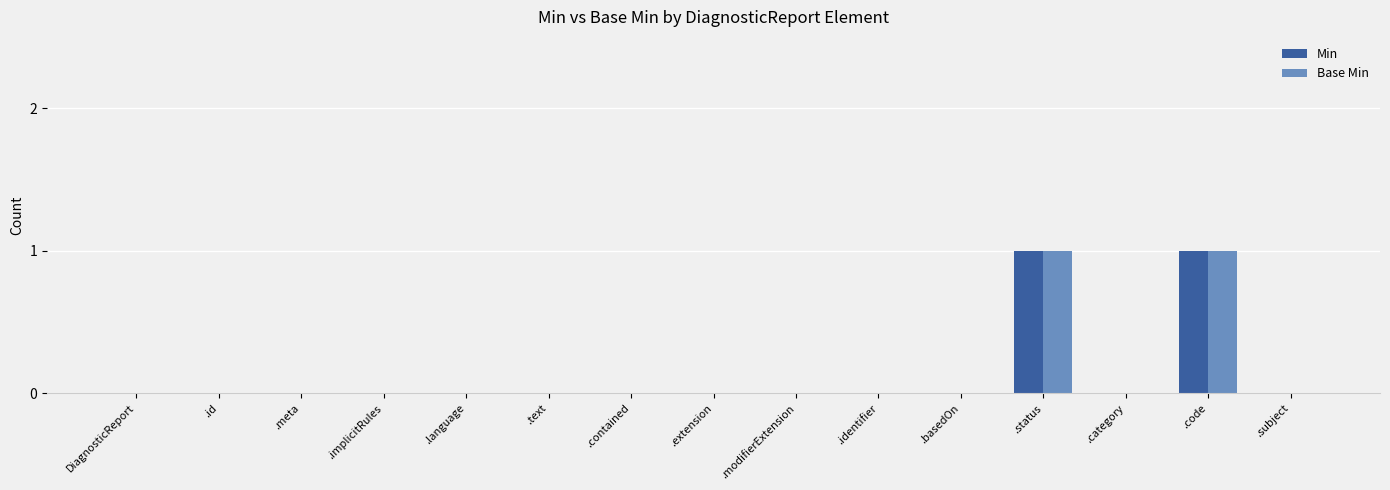

True or false: Base Min has a value of 0 at .contained.

True